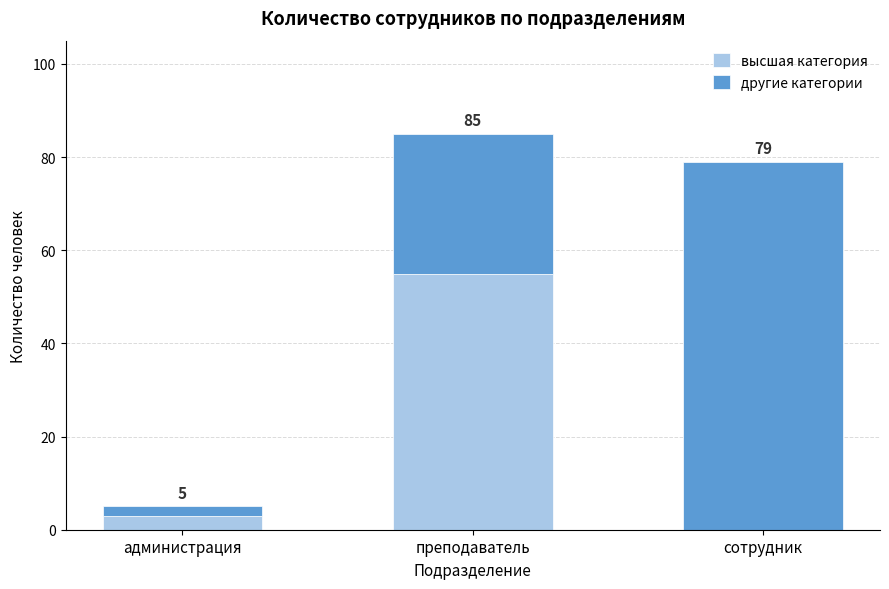

Are the bars horizontal?

No